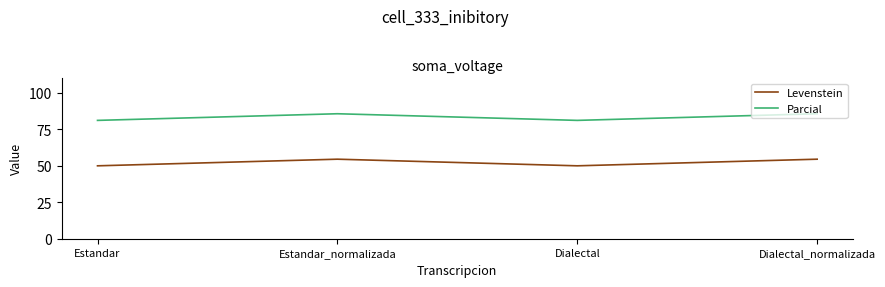

True or false: Parcial has a value of 42.5 at Dialectal.

False